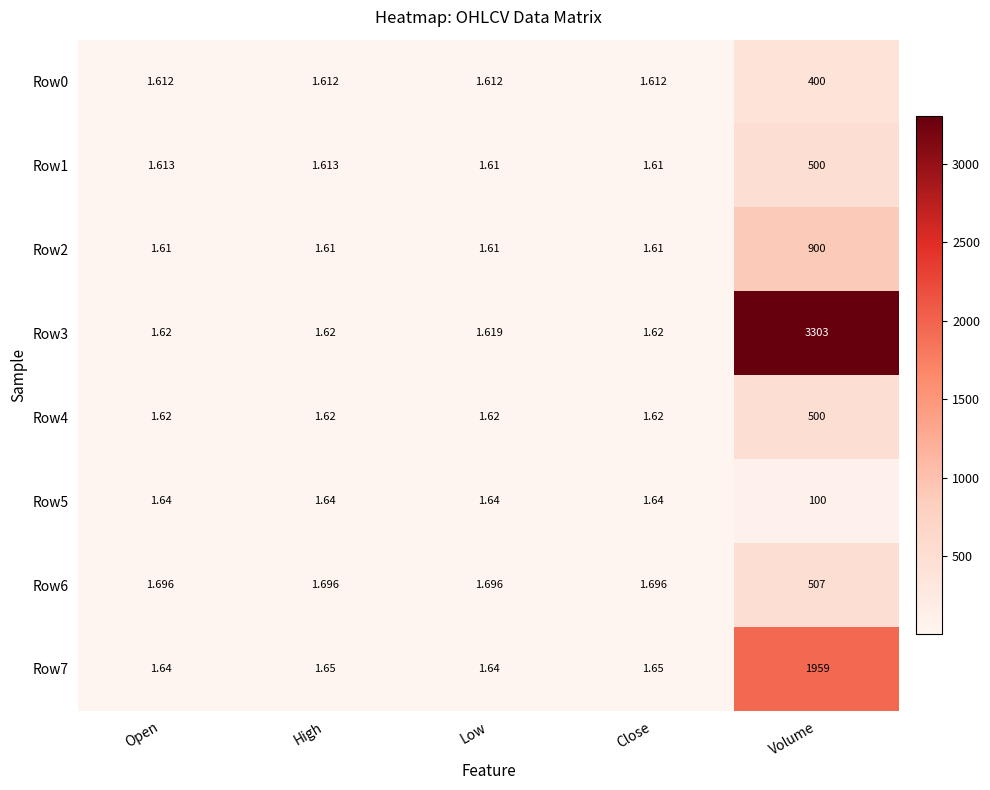

At how many categories does at least one series exceed 1329?

1